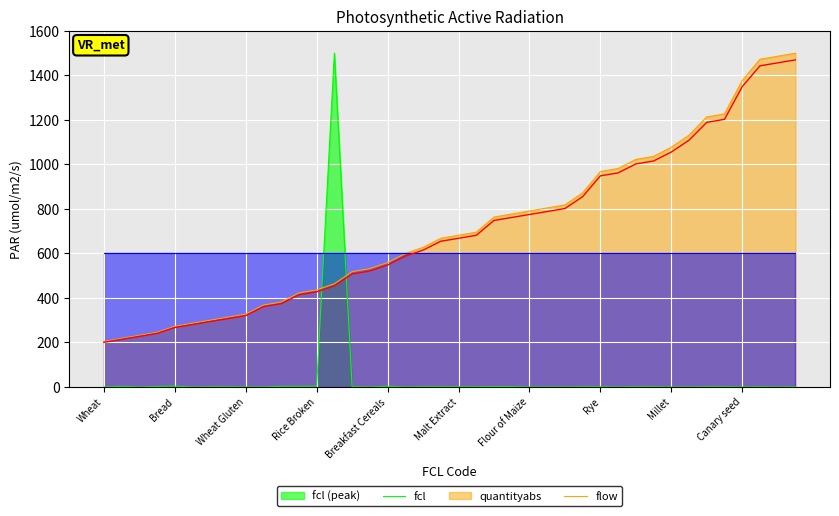

What is the maximum value for fcl (peak)?

1470.0